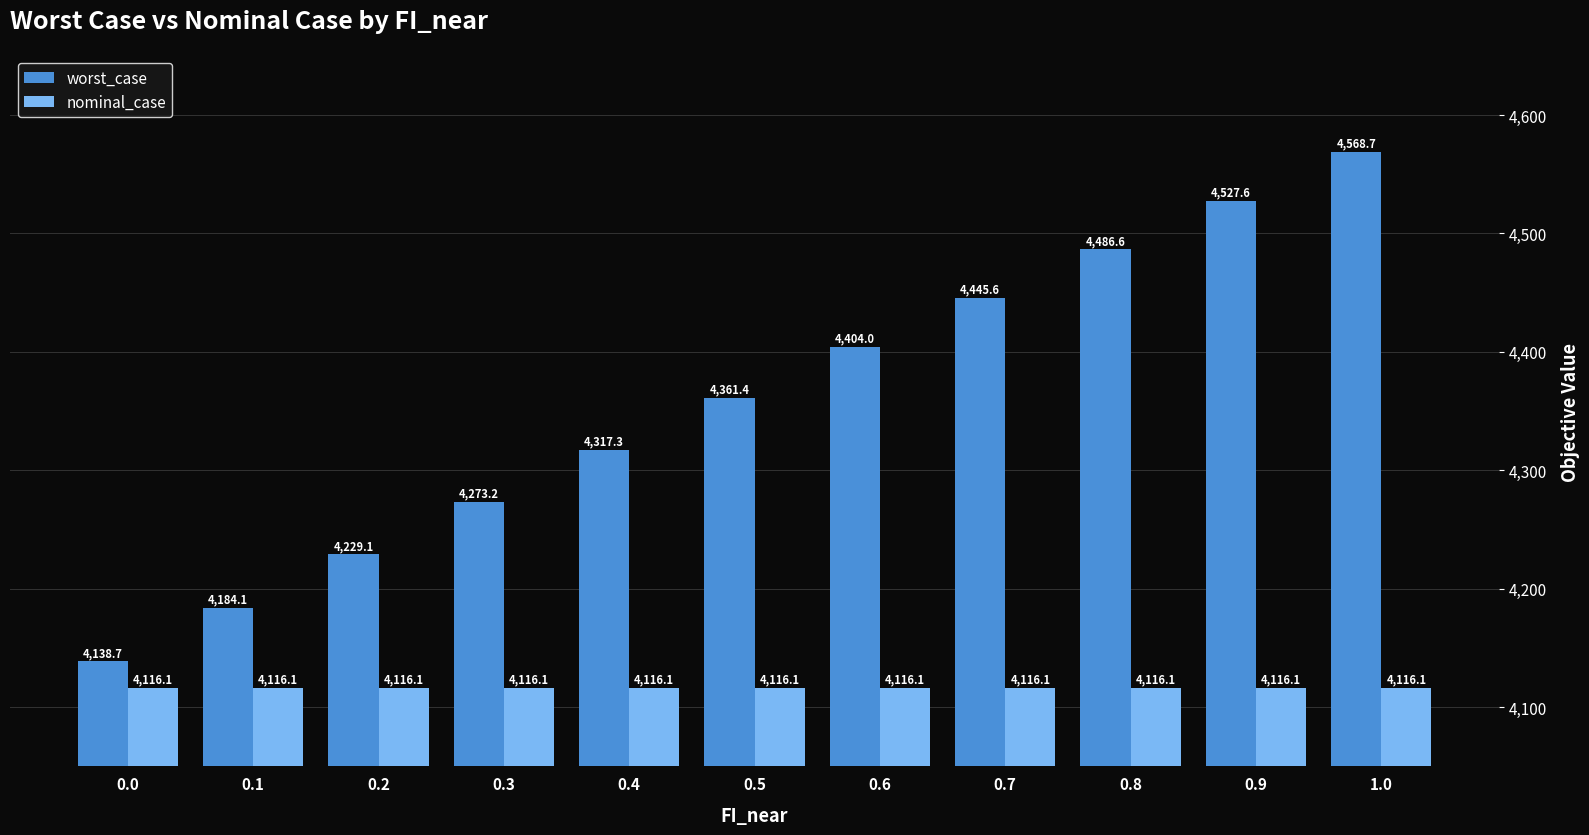

True or false: worst_case has a value of 4445.6 at 0.7.

True